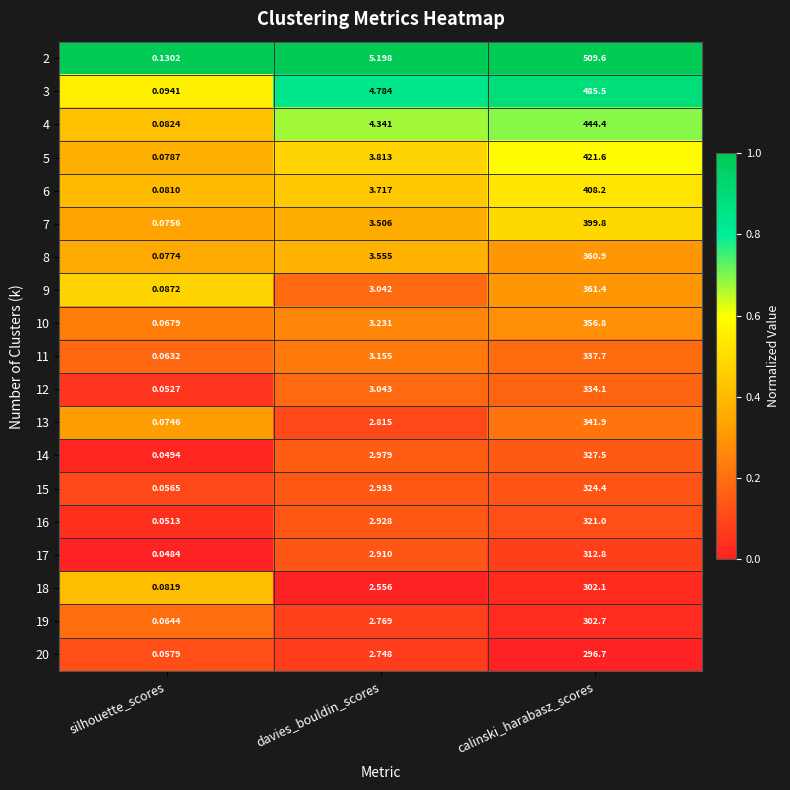

Rank the series by their maximum value, from lowest to highest.

20, 18, 19, 17, 16, 15, 14, 12, 11, 13, 10, 8, 9, 7, 6, 5, 4, 3, 2